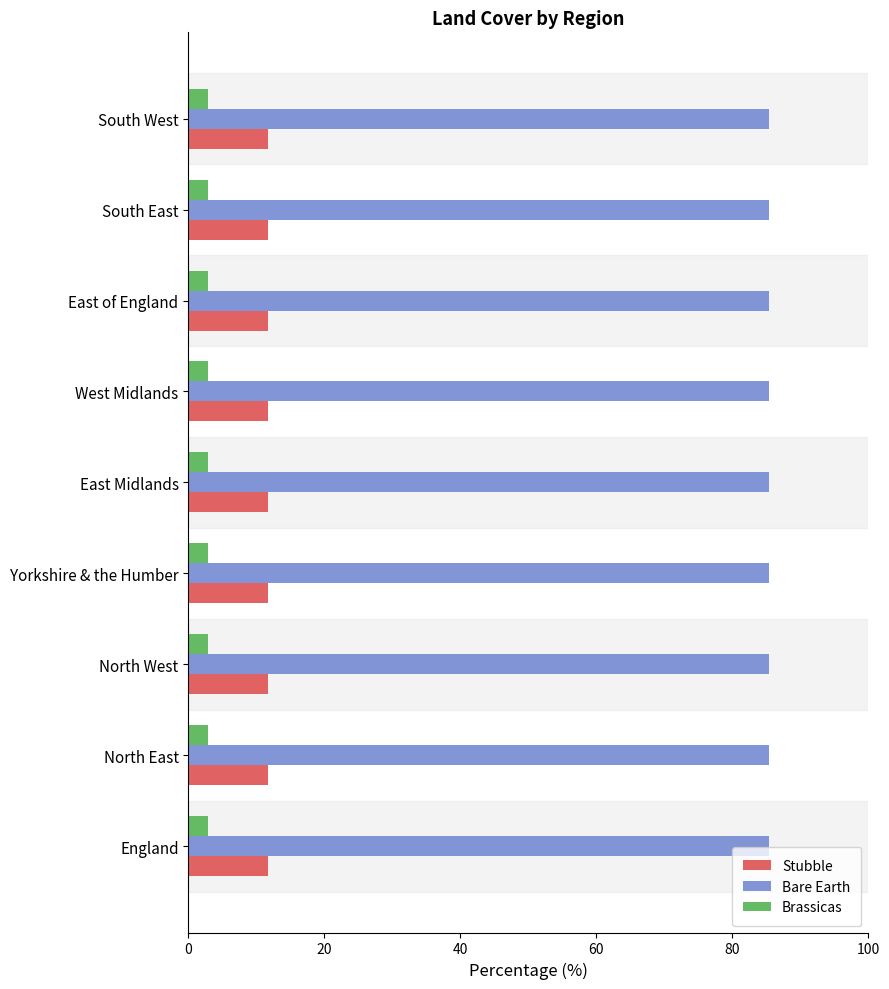

List the series in order of their peak value, lowest first.

Brassicas, Stubble, Bare Earth